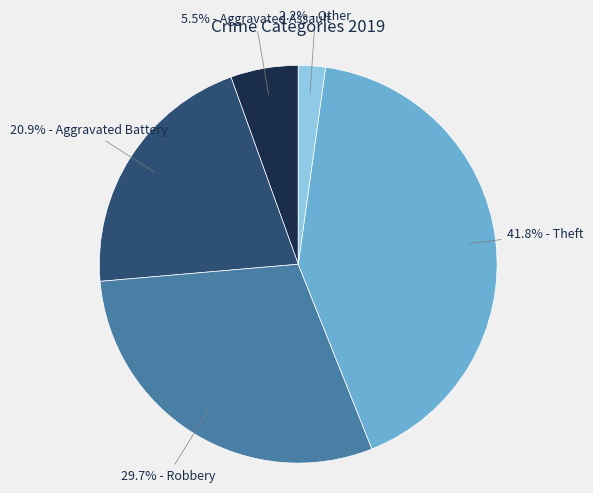

Is there any slice that represents more than half of the pie?

No